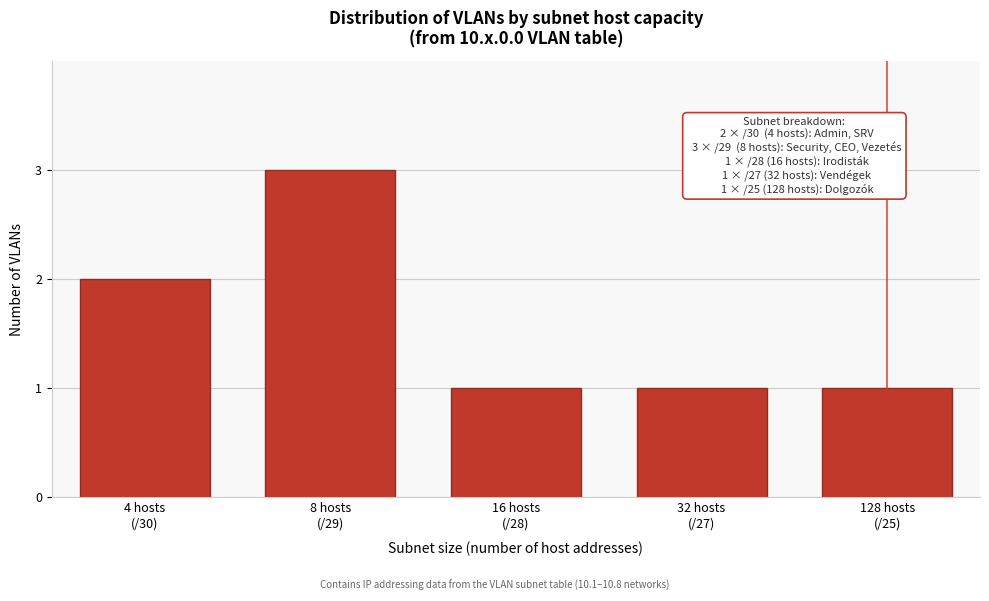

Reading right to left, what are all the values shown in this chart?

1	1	1	3	2